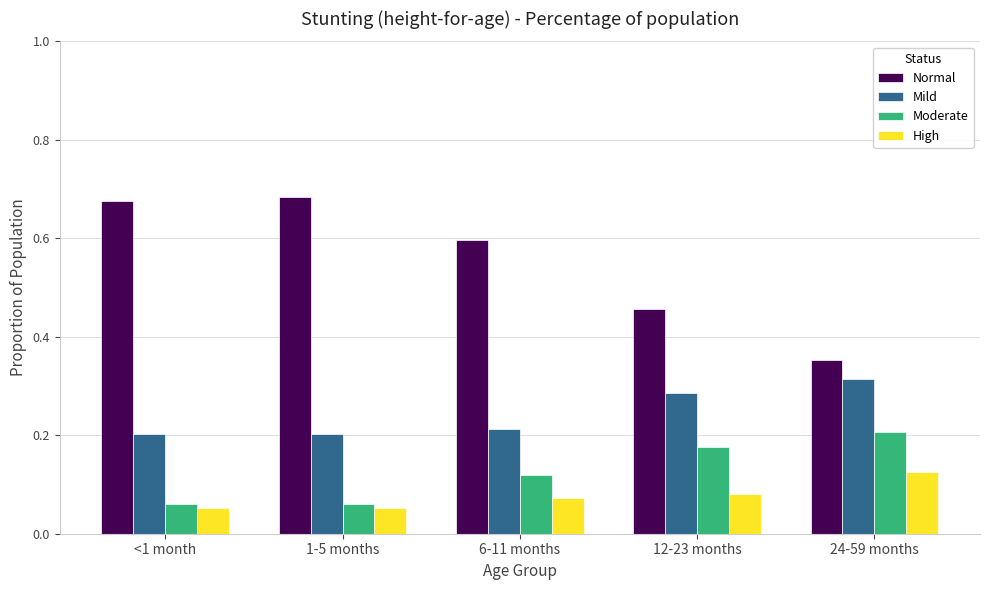

Which series has the largest range (max minus min)?

Normal